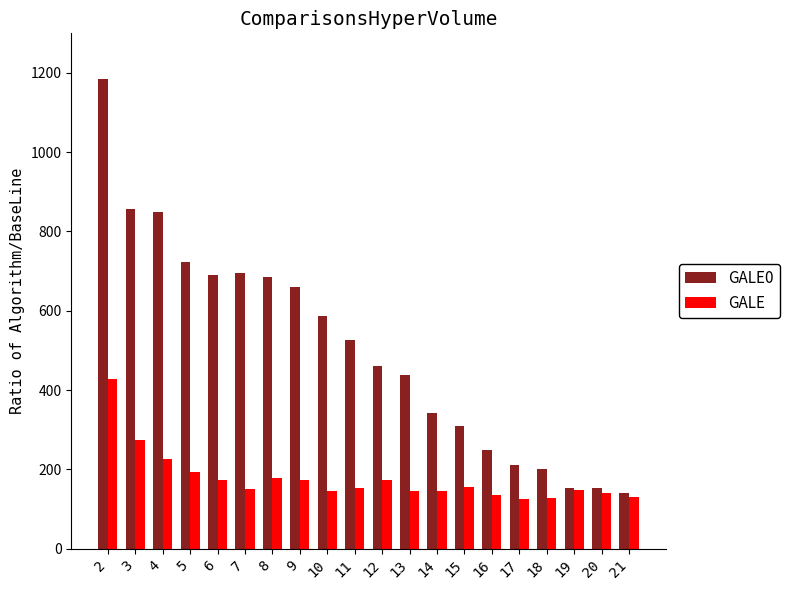

The GALE series shows 146 at 14. True or false?

True